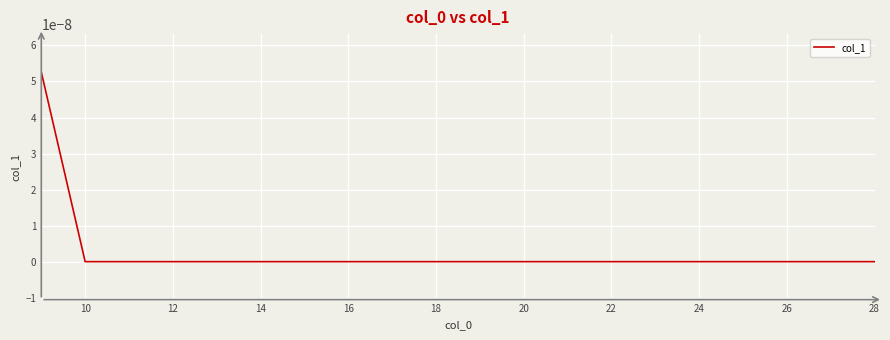

Does the chart display data point markers on the line(s)?

No